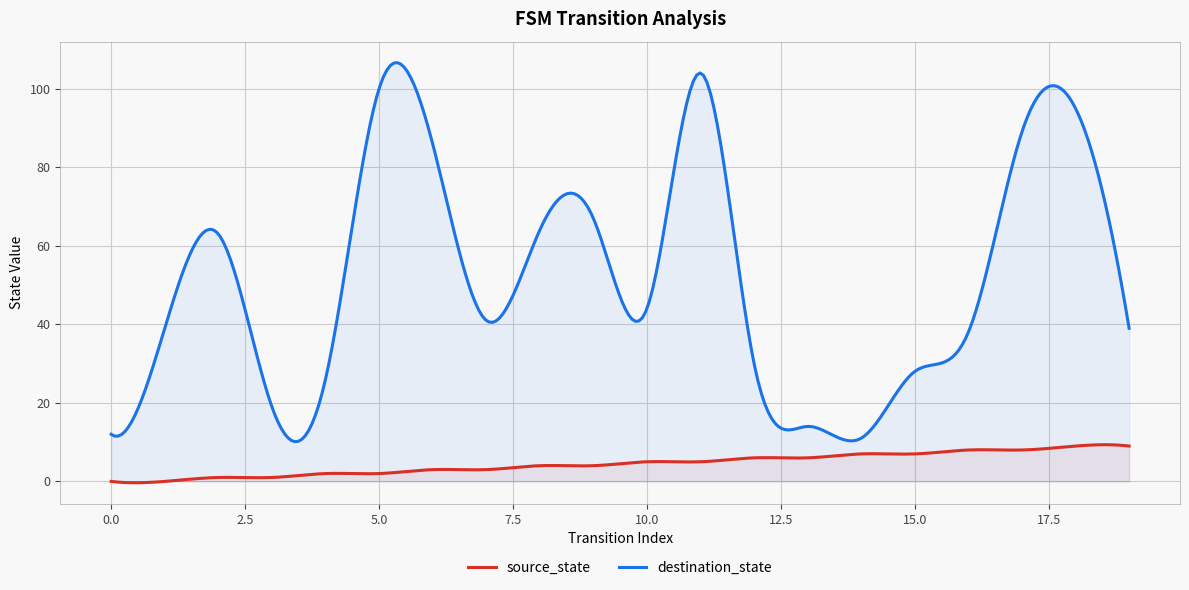

The source_state series shows 12 at 14. True or false?

False